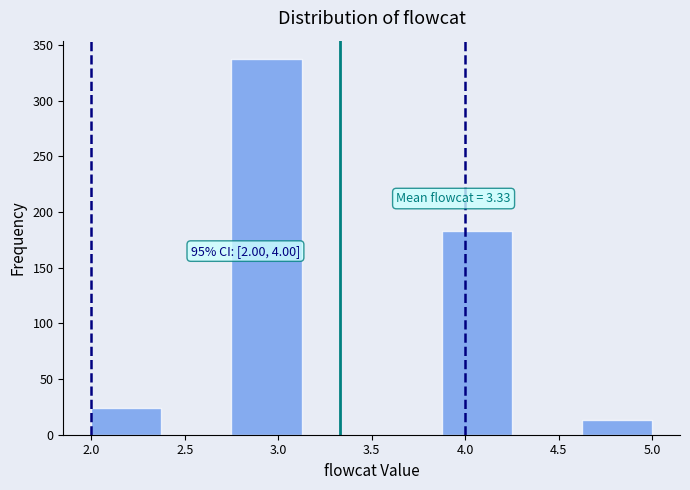

Which range on the x-axis has the tallest bar?

2.750 to 3.125